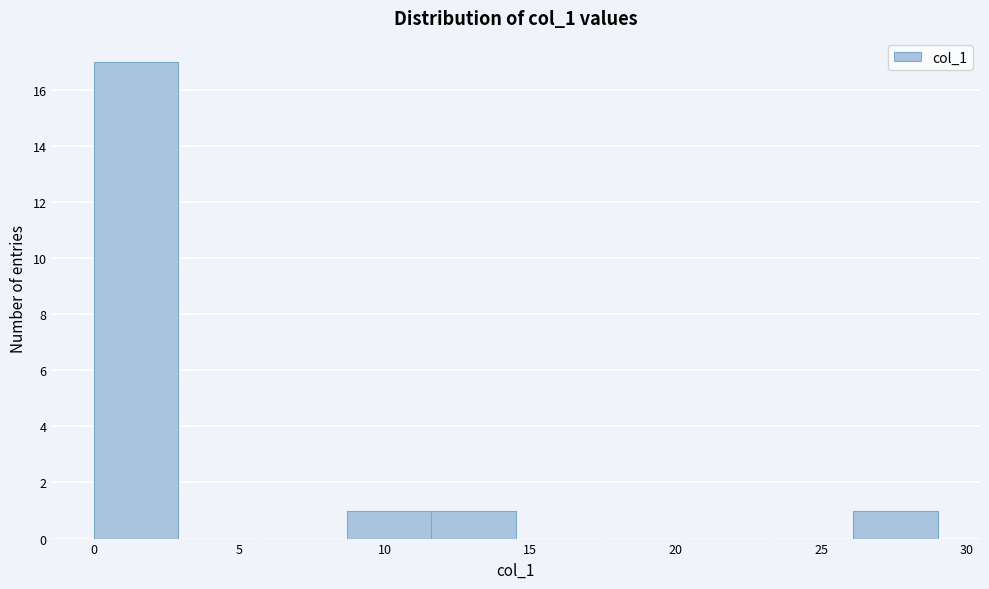

Over which range of the x-axis is the bar tallest?

0.0 to 2.9